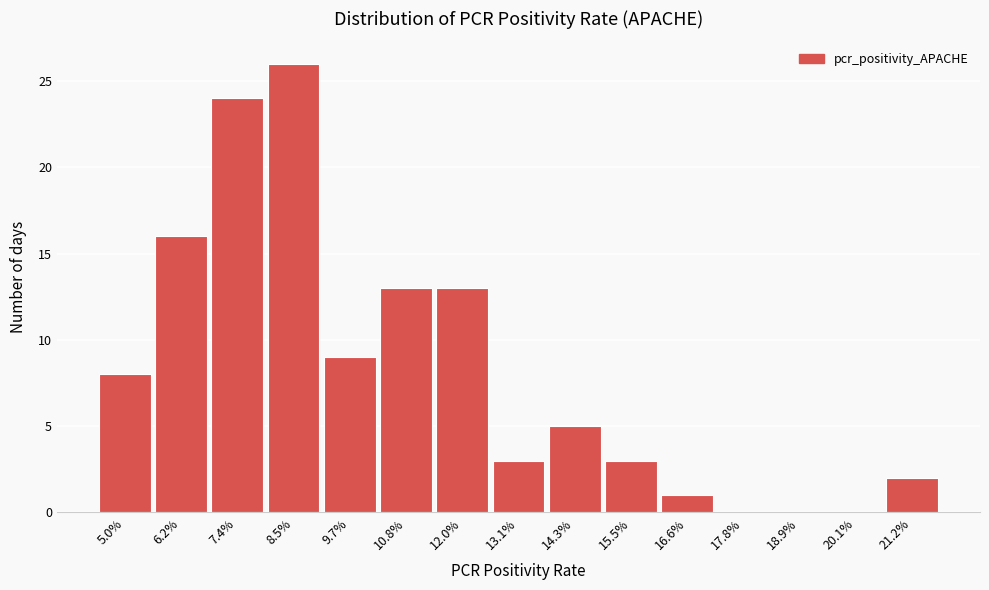

Reading left to right, extract all data points from this chart.

5.0%=8	6.2%=16	7.4%=24	8.5%=26	9.7%=9	10.8%=13	12.0%=13	13.1%=3	14.3%=5	15.5%=3	16.6%=1	17.8%=0	18.9%=0	20.1%=0	21.2%=2